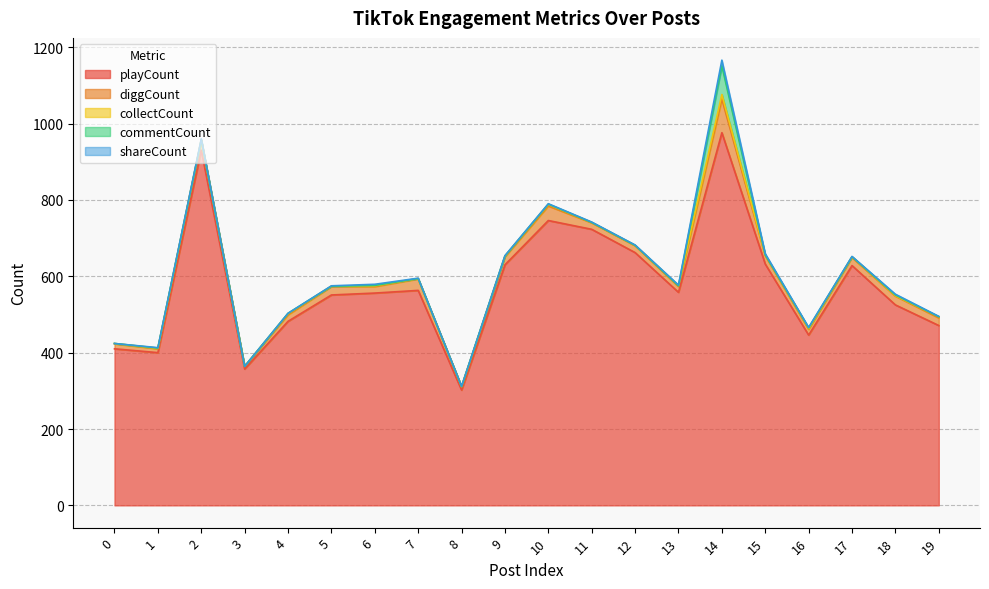

The value of collectCount at 1 is 1. True or false?

True